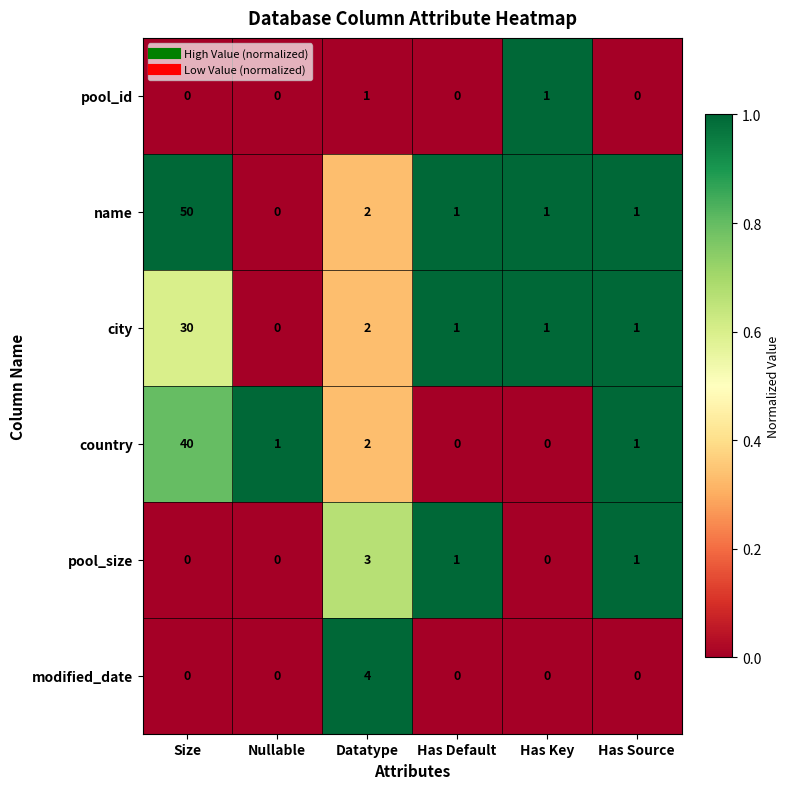

What is the sum of all city values?

35